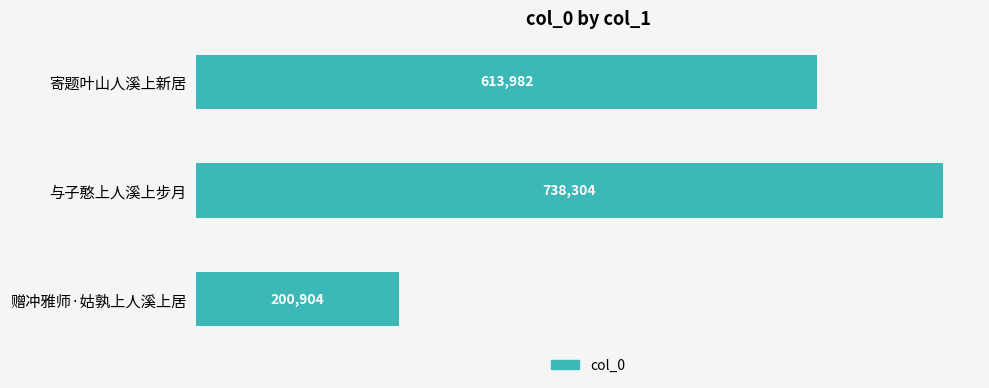

List the labels in order of value, largest first.

与子憨上人溪上步月, 寄题叶山人溪上新居, 赠冲雅师·姑孰上人溪上居